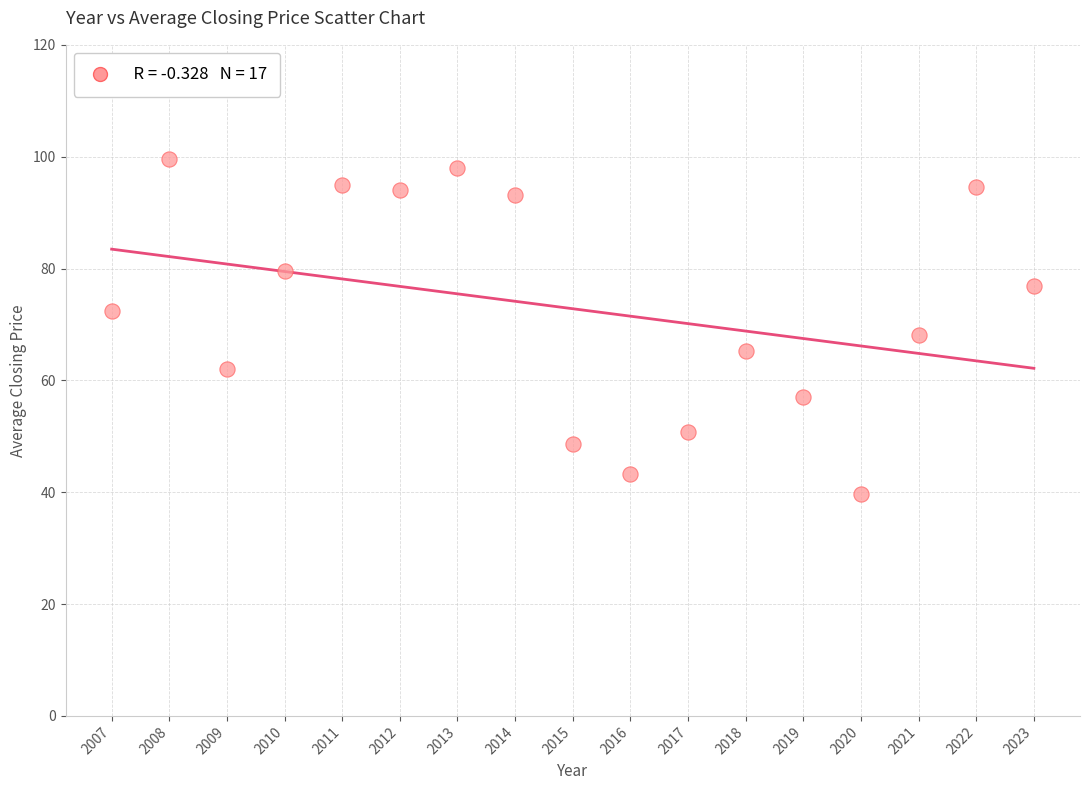

What is the range of Y values (max minus min)?

60.0